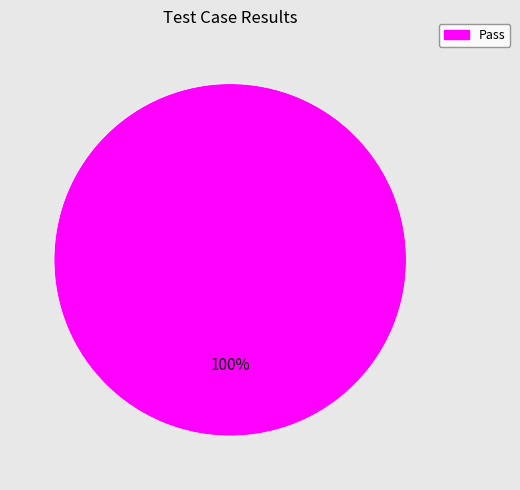

Does any single category account for the majority?

Yes